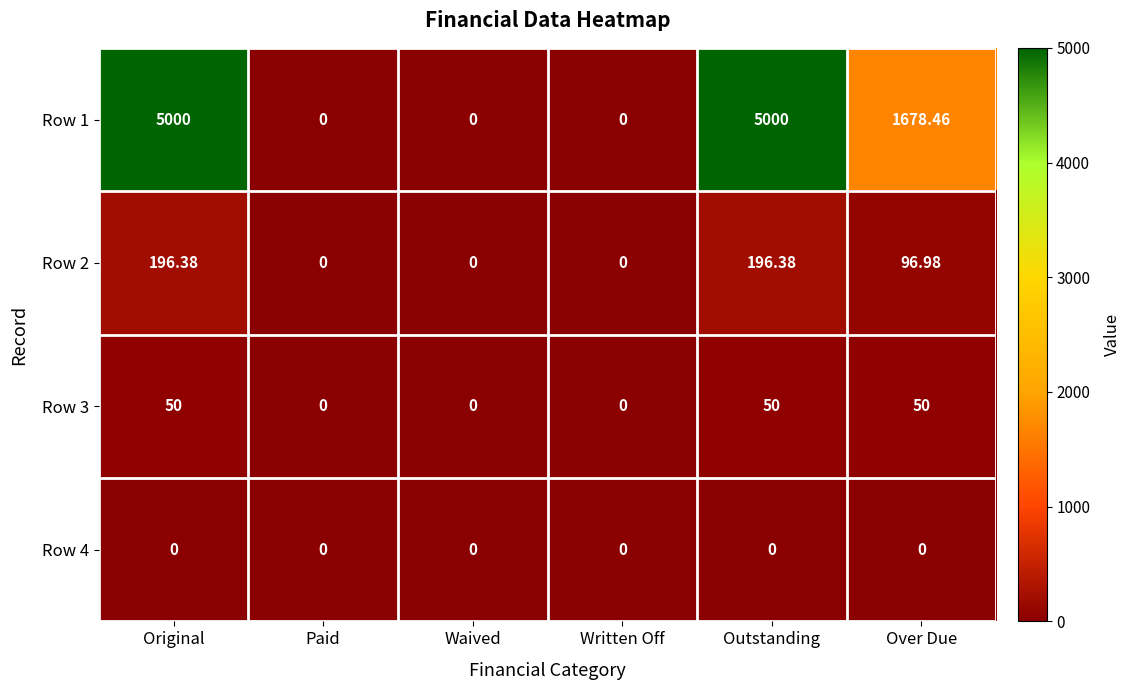

Where does the Row 1 series first go above 1678?

Original